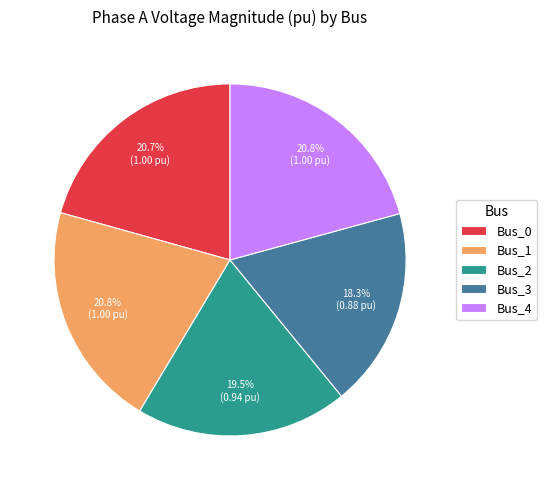

To the nearest percent, what is the difference between the Bus_0 and Bus_2 slice percentages?

1%